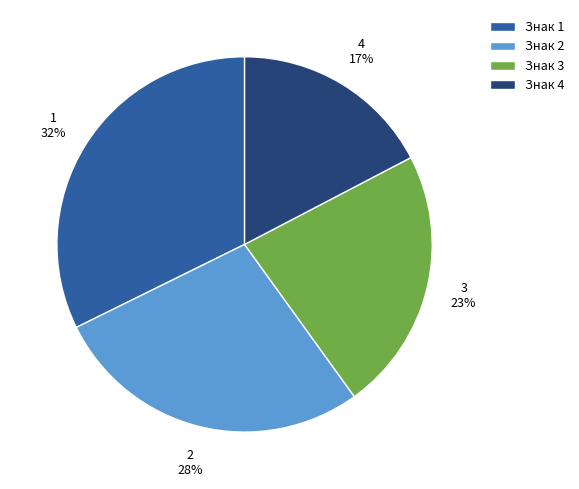

Does 3 represent more than half of the total?

No